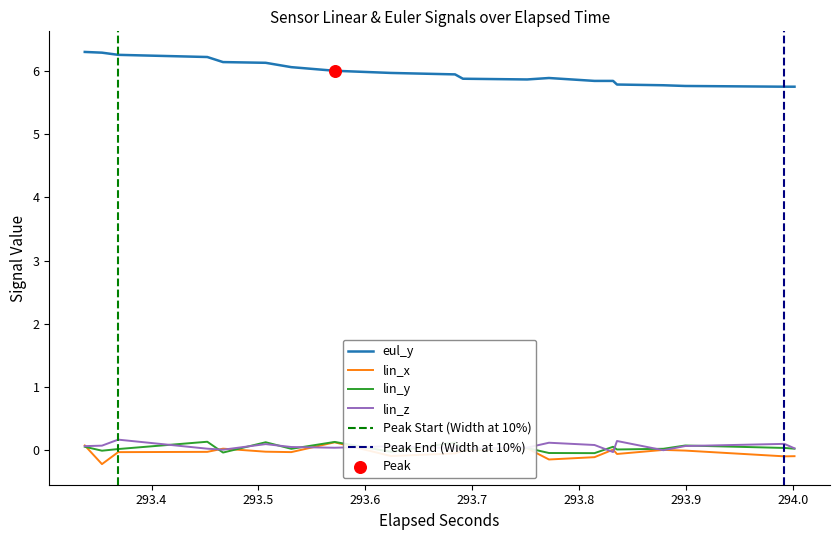

What are all the series names shown in the legend?

lin_x, lin_y, lin_z, eul_y